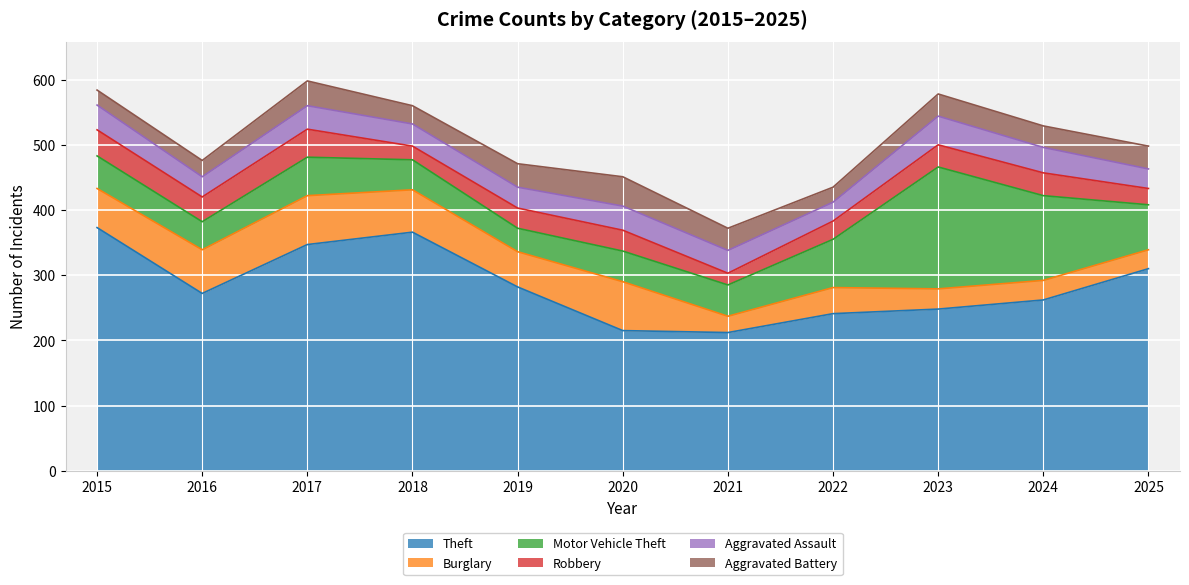

What is the approximate value of Theft at 2021, to the nearest 5?

210